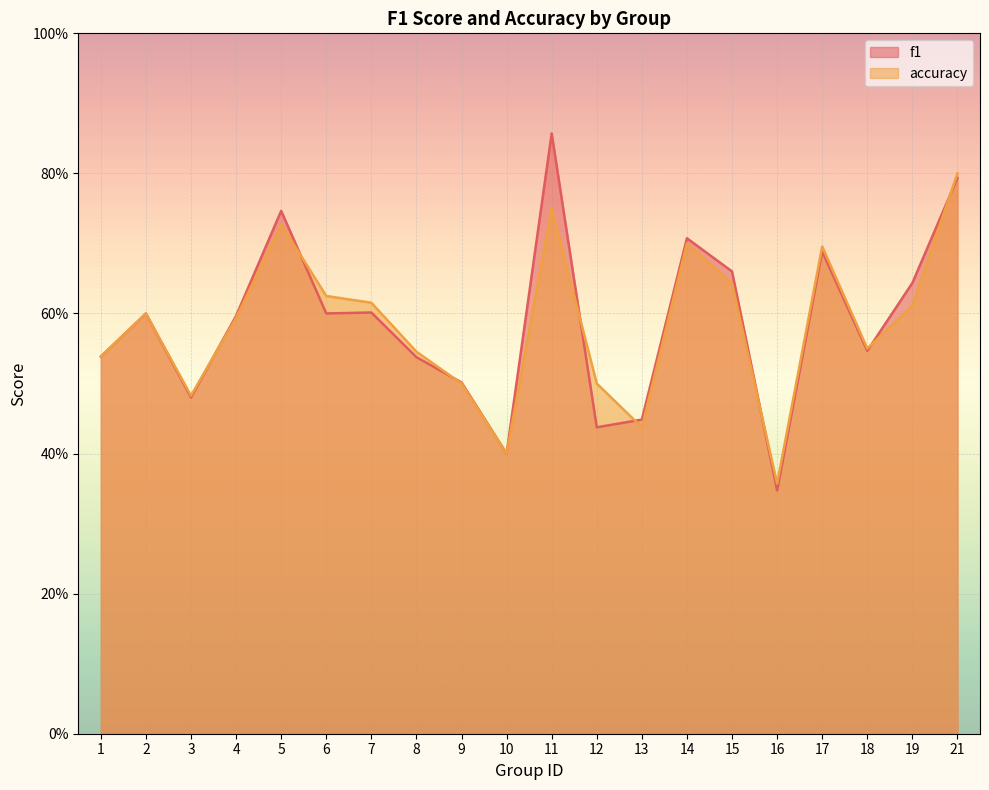

Reading right to left, list all the values displayed in this chart.

f1: 0.8	0.6	0.5	0.7	0.3	0.7	0.7	0.4	0.4	0.9	0.4	0.5	0.5	0.6	0.6	0.7	0.6	0.5	0.6	0.5
accuracy: 0.8	0.6	0.6	0.7	0.4	0.6	0.7	0.4	0.5	0.8	0.4	0.5	0.5	0.6	0.6	0.7	0.6	0.5	0.6	0.5